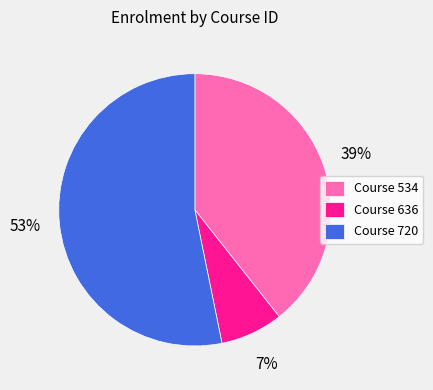

How many slices are in this pie chart?

3